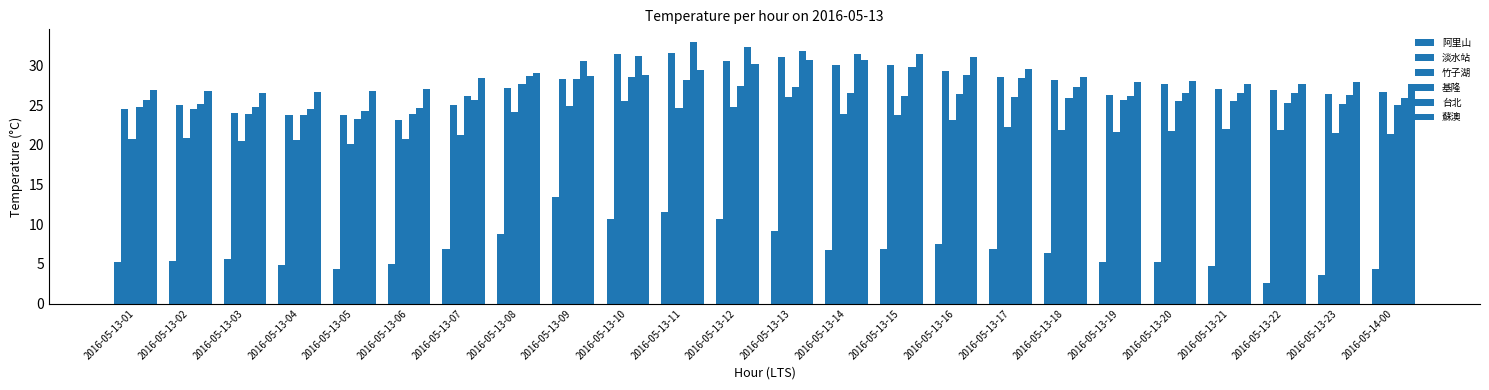

List the labels in order of 竹子湖 value, smallest first.

2016-05-13-05, 2016-05-13-03, 2016-05-13-04, 2016-05-13-01, 2016-05-13-06, 2016-05-13-02, 2016-05-13-07, 2016-05-14-00, 2016-05-13-23, 2016-05-13-19, 2016-05-13-20, 2016-05-13-18, 2016-05-13-22, 2016-05-13-21, 2016-05-13-17, 2016-05-13-16, 2016-05-13-15, 2016-05-13-14, 2016-05-13-08, 2016-05-13-11, 2016-05-13-12, 2016-05-13-09, 2016-05-13-10, 2016-05-13-13